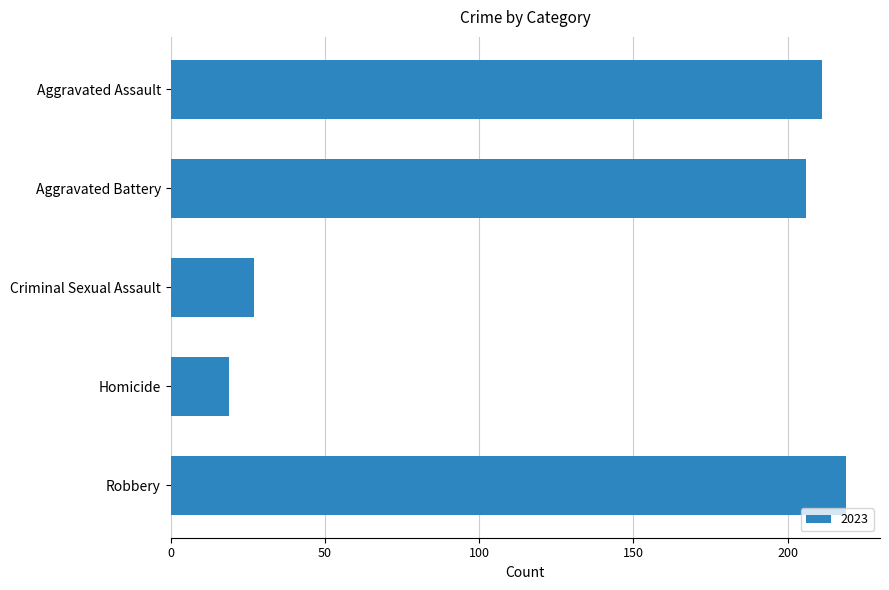

What is the label of the 5th bar from the bottom?

Aggravated Assault